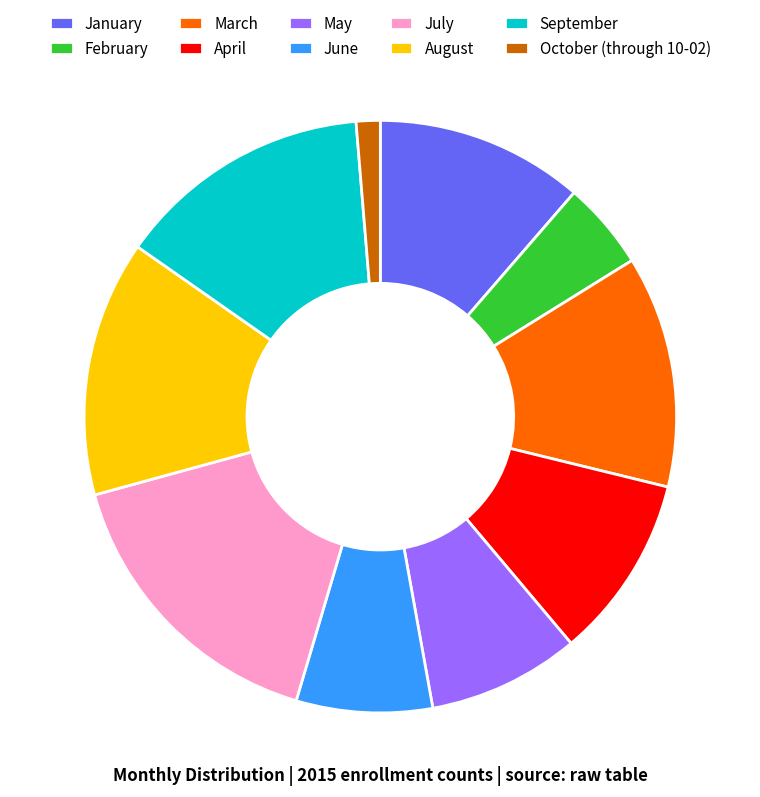

Combined, do October (through 10-02) and July account for over 50%?

No